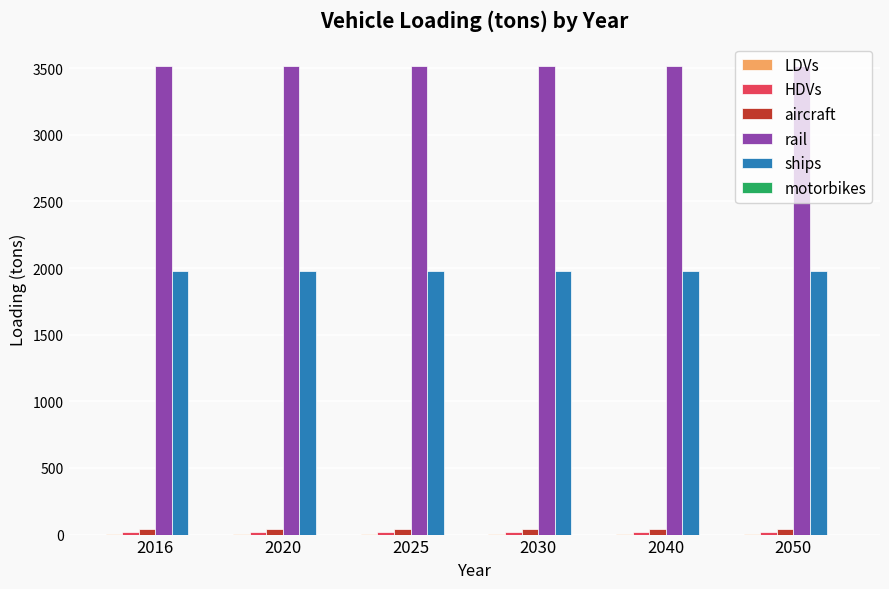

What is the total value across all series at 2050?

5545.8